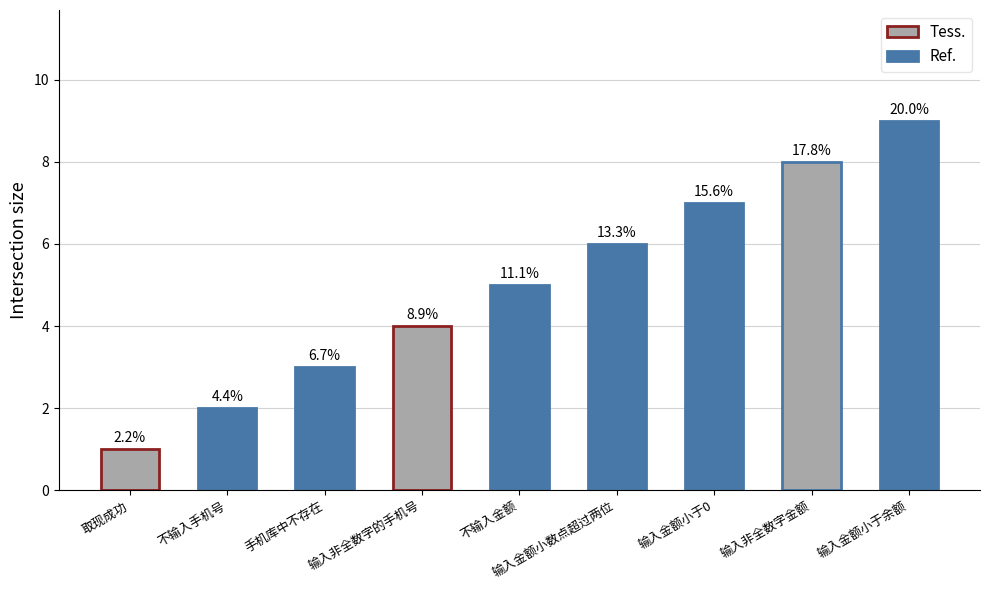

Are the bars grouped side by side (vs. stacked)?

No